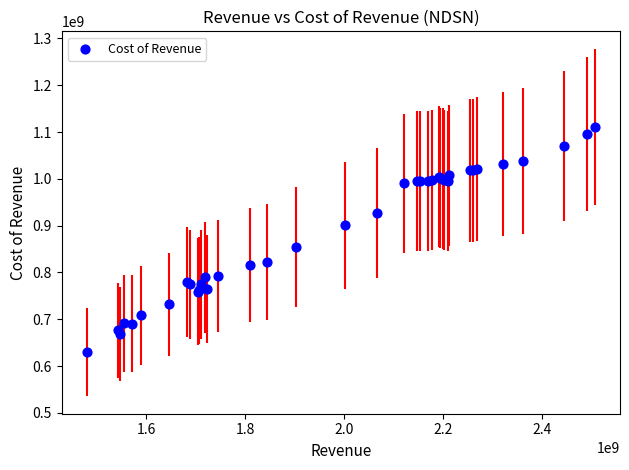

What Y value in the scatter plot is closest to 870527000?

853952000